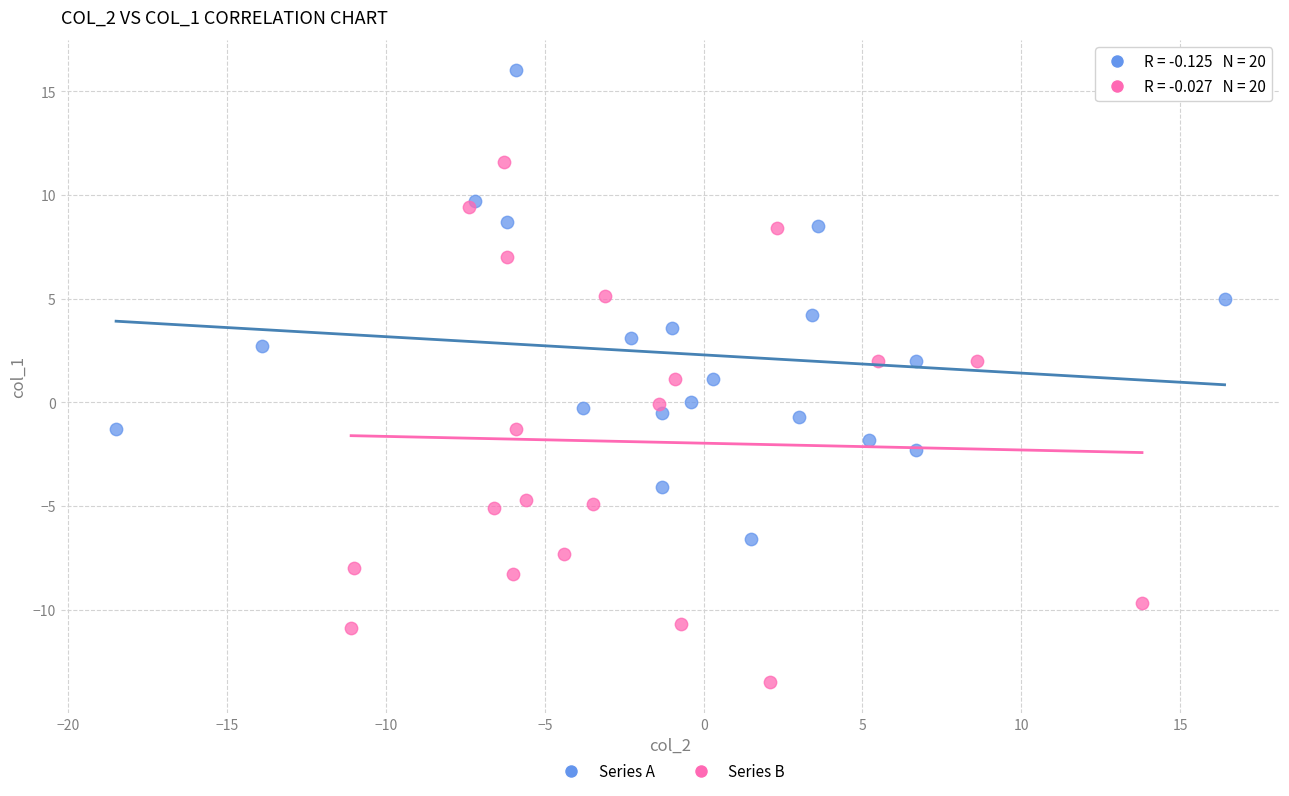

Which series reaches the maximum Y coordinate?

Series A